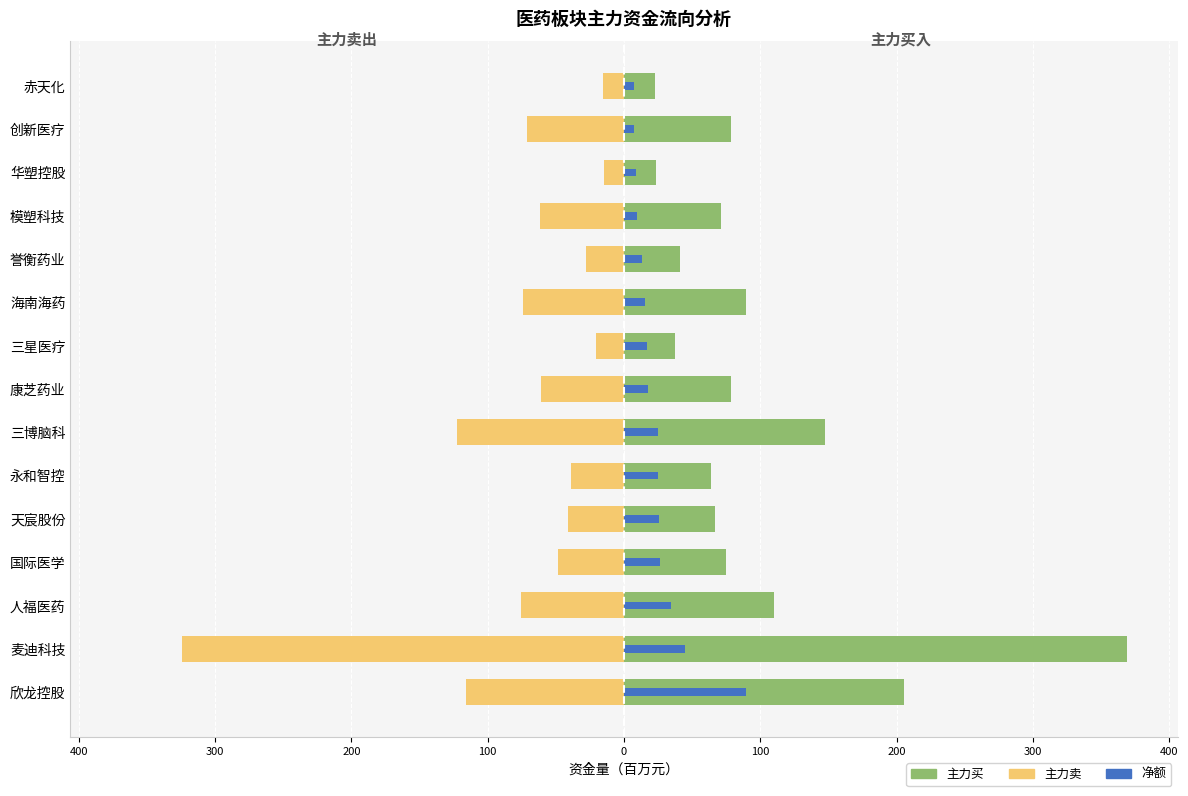

Count the number of data series in this chart.

3